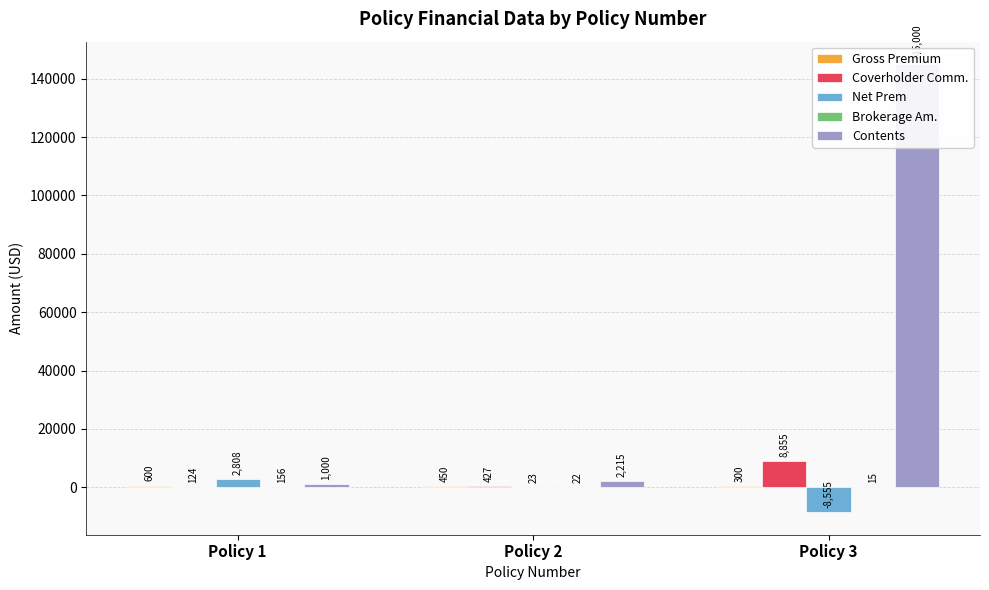

What is the difference between the Contents values at Policy 3 and Policy 1?

144000.0